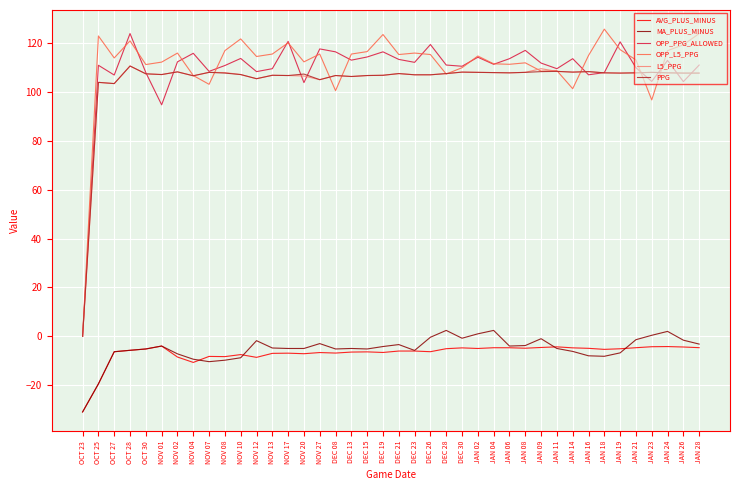

The value of OPP_L5_PPG at DEC 26 is 115.4. True or false?

True